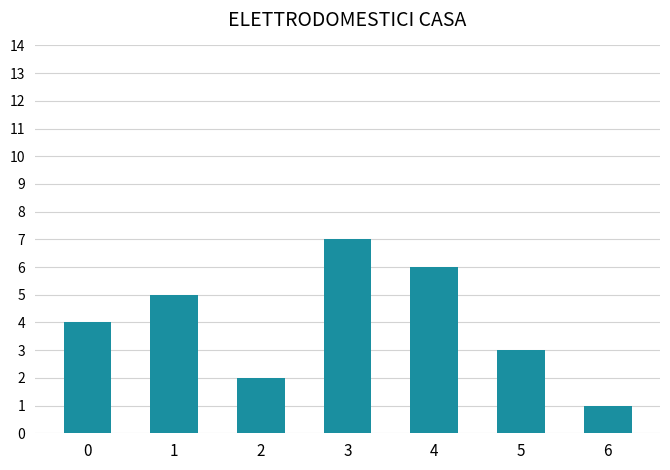

What is the change in value from 1 to 4?

+1